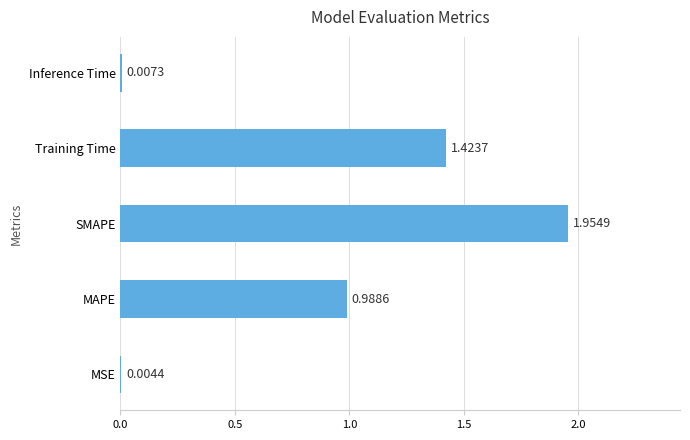

Between Training Time and MSE, which is larger?

Training Time